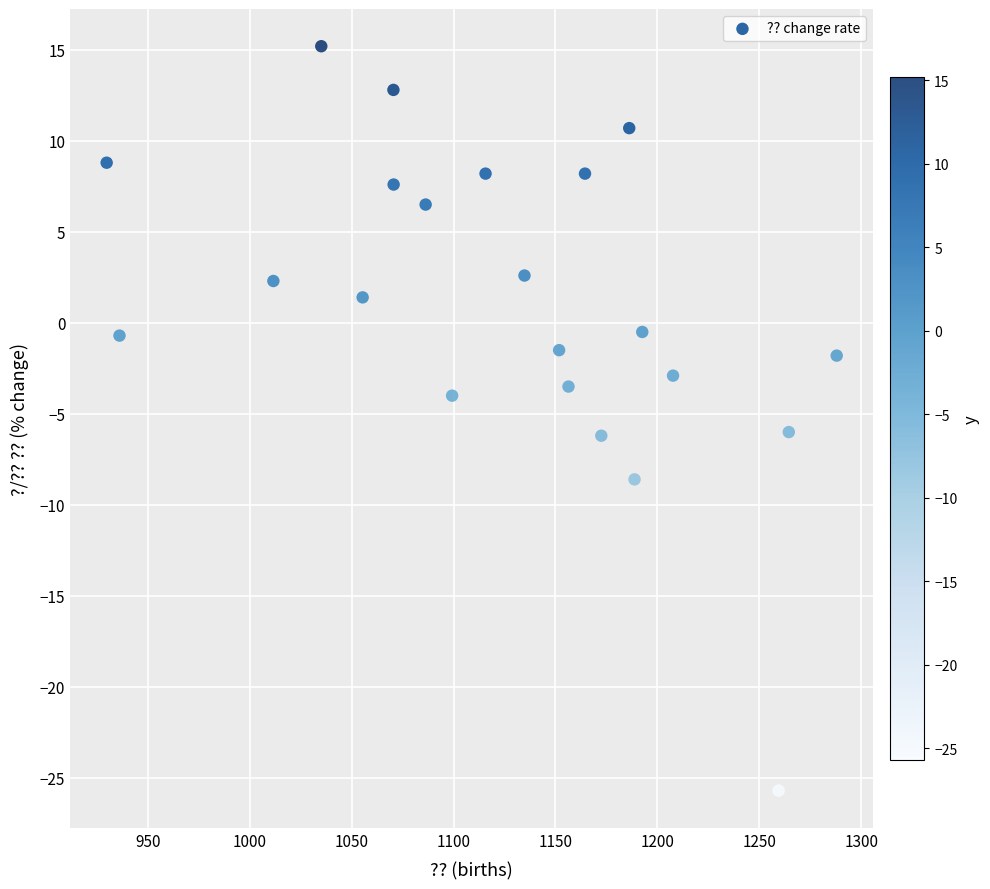

What is the range of X values (max minus min)?

358.2